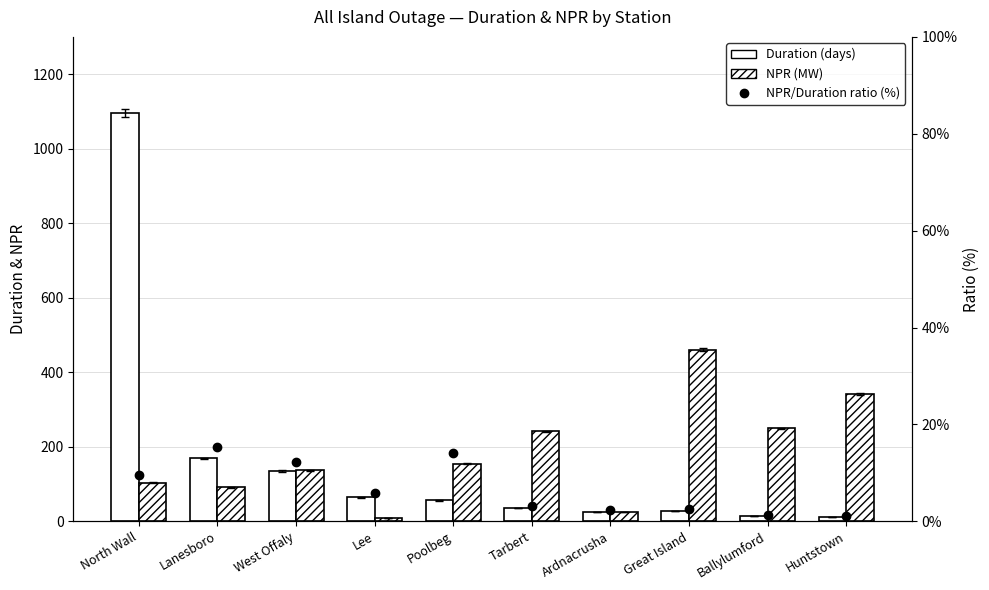

Where does the Duration (days) series first go above 56?

North Wall